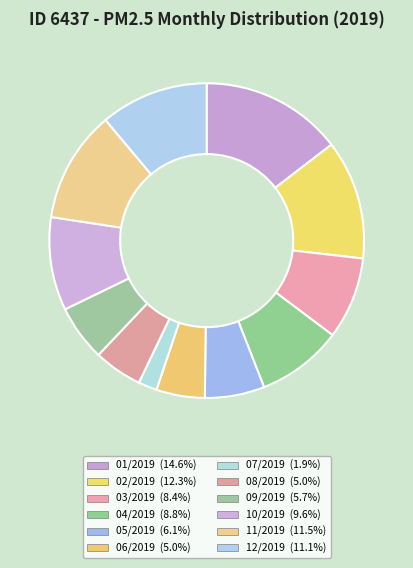

What is the smallest slice in the pie chart?

07/2019